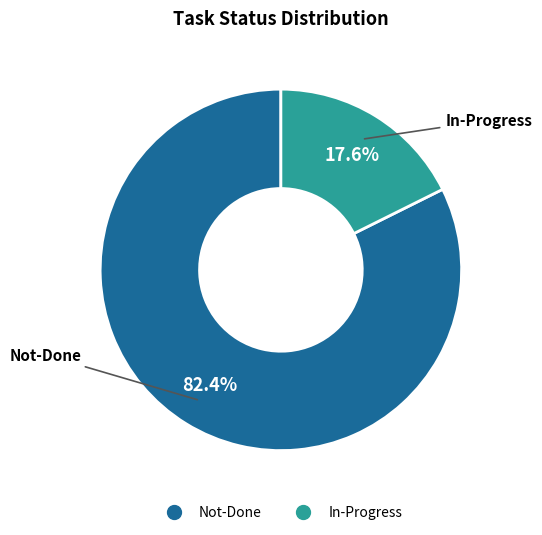

What is the ratio of the value at In-Progress to the value at Not-Done?

0.2